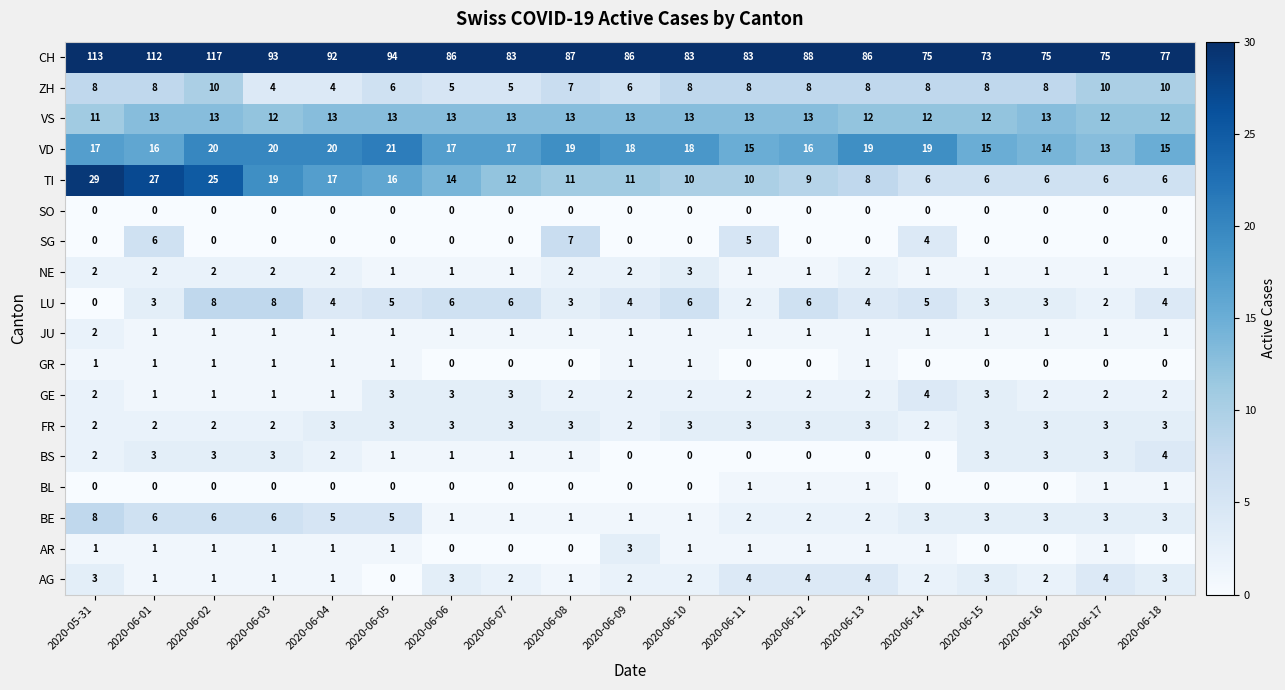

How many data points in JU are above 1?

1